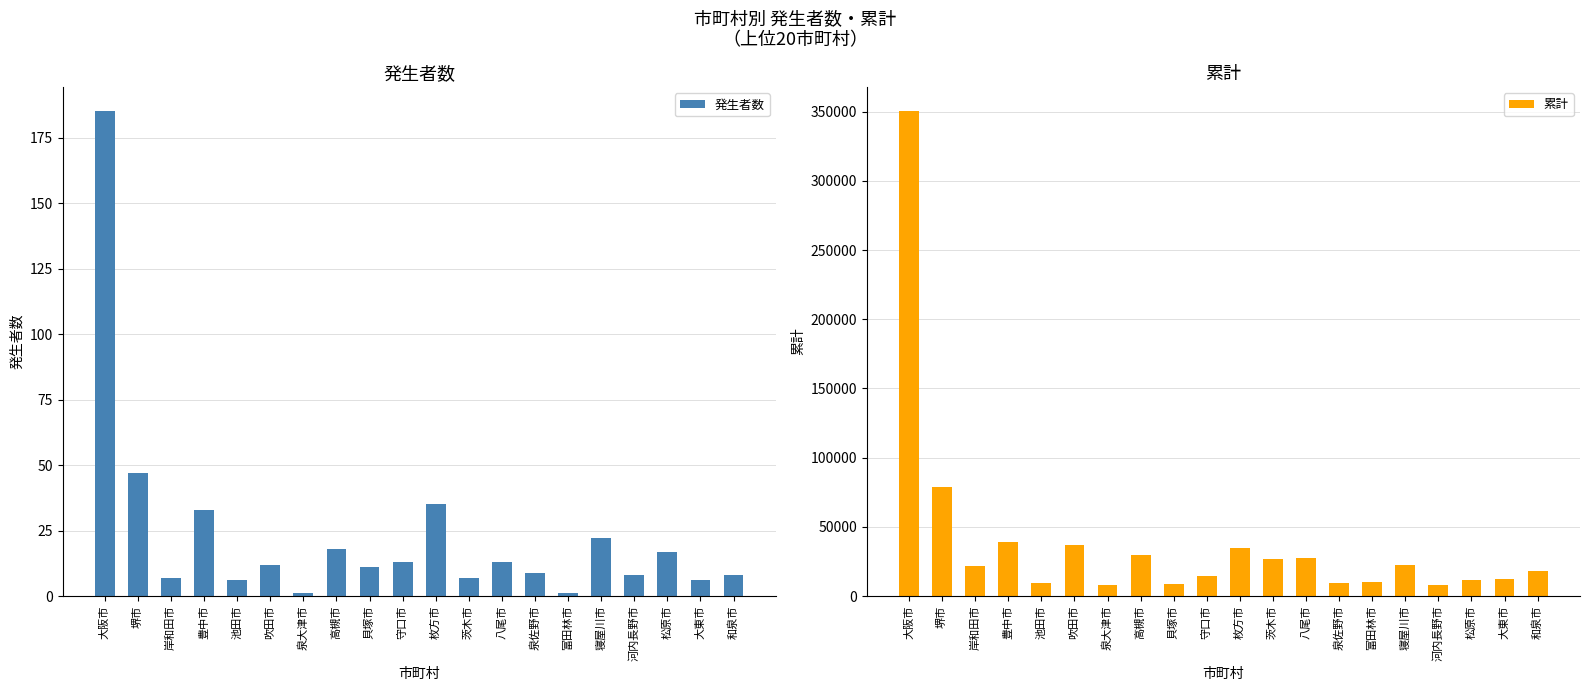

Is the value of 累計 at 池田市 greater than the value of 発生者数 at 吹田市?

Yes